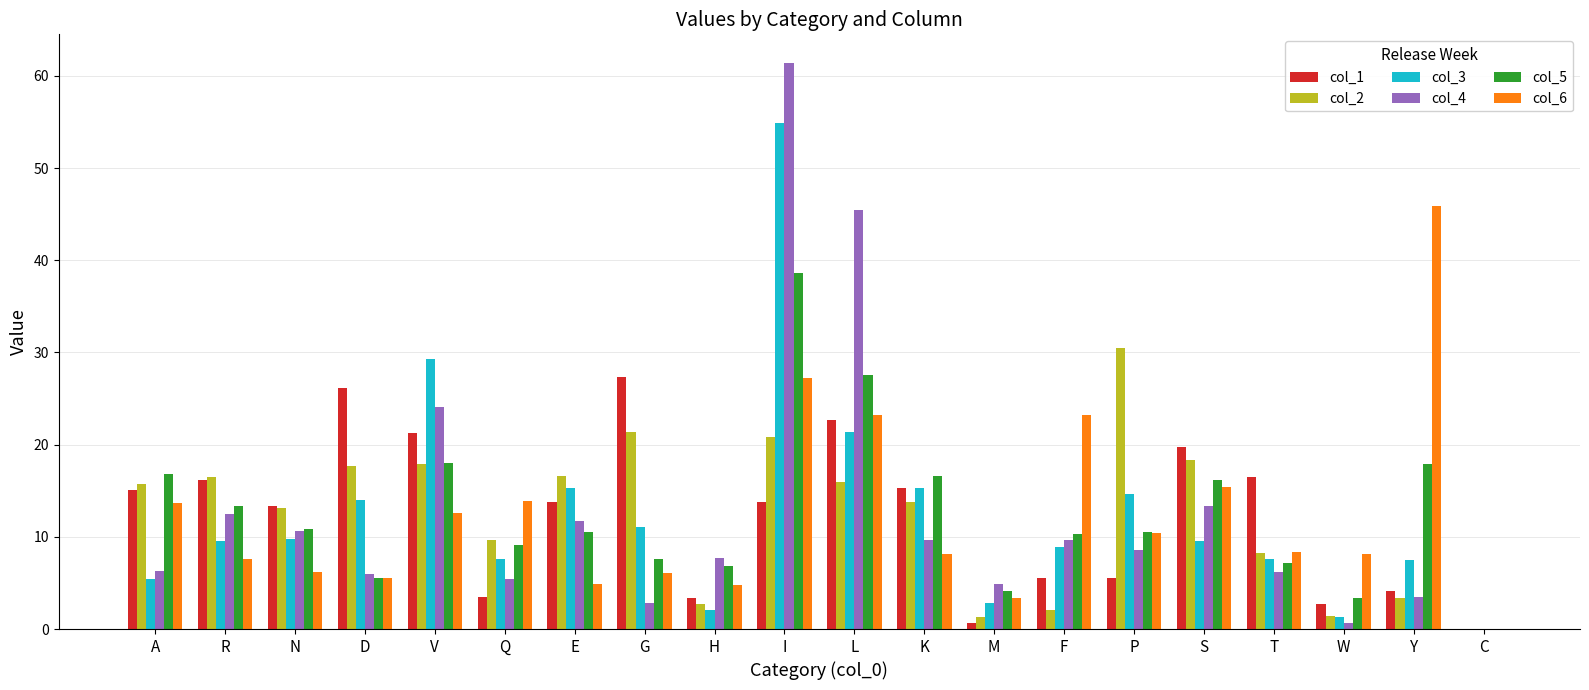

What is the sum of the col_1 values at T and N?

29.8